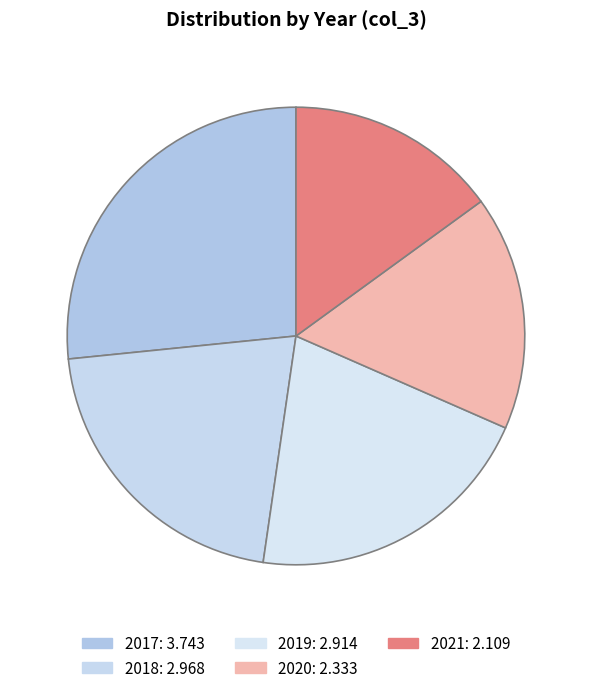

To the nearest percent, what is the combined percentage of 2020 and 2018?

38%